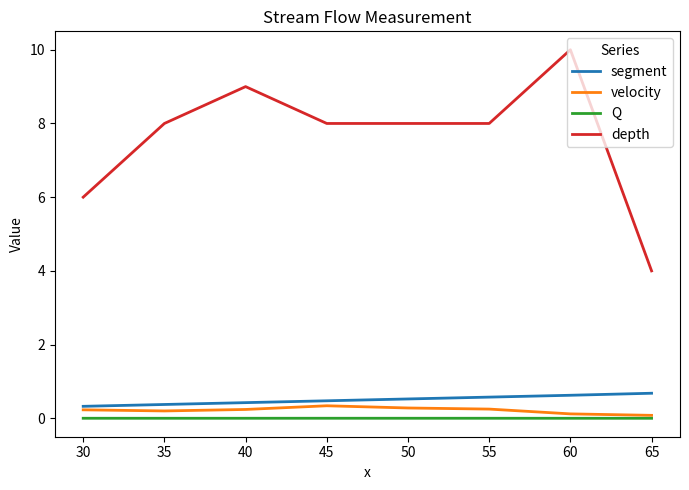

At which label does depth reach its minimum?

65